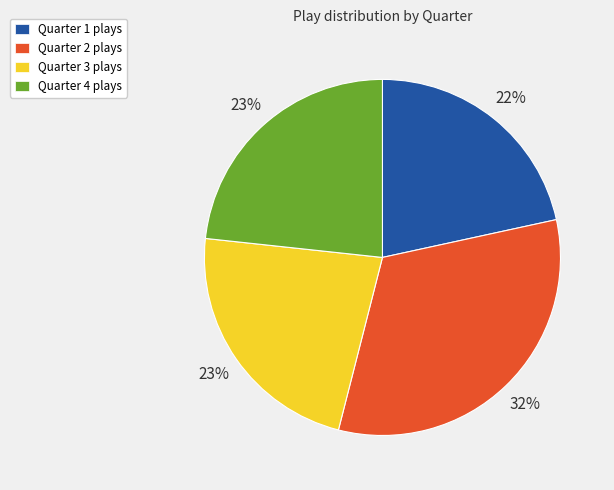

To the nearest percent, what percentage of the pie is Quarter 3?

23%